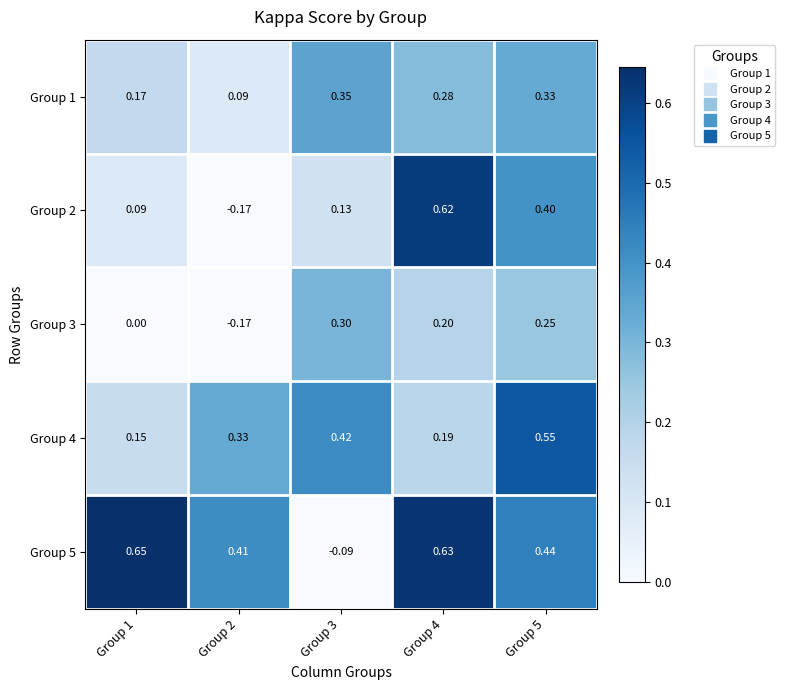

At how many categories does at least one series exceed 0?

5